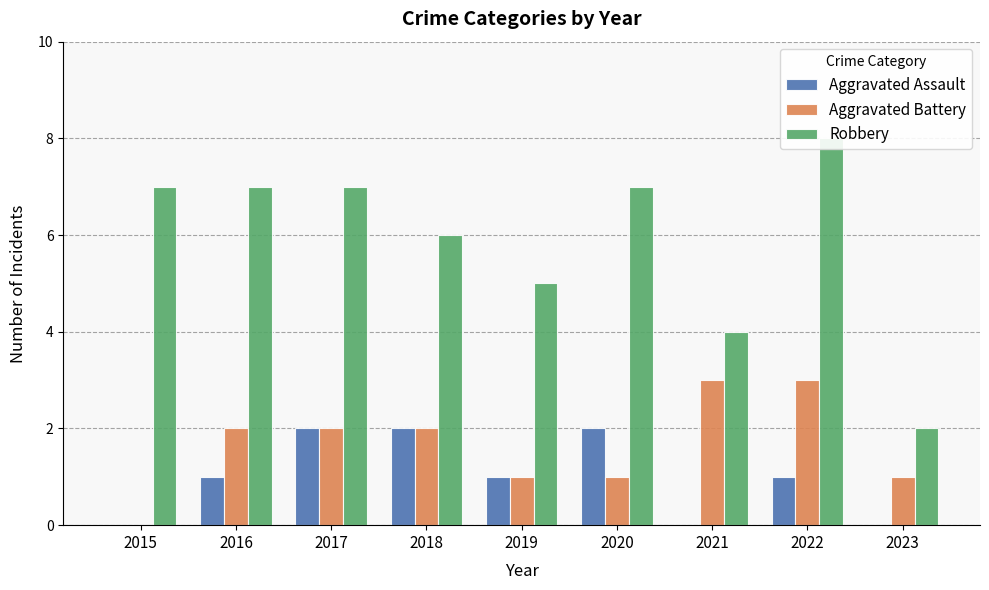

What is the average value of the Aggravated Battery series?

2